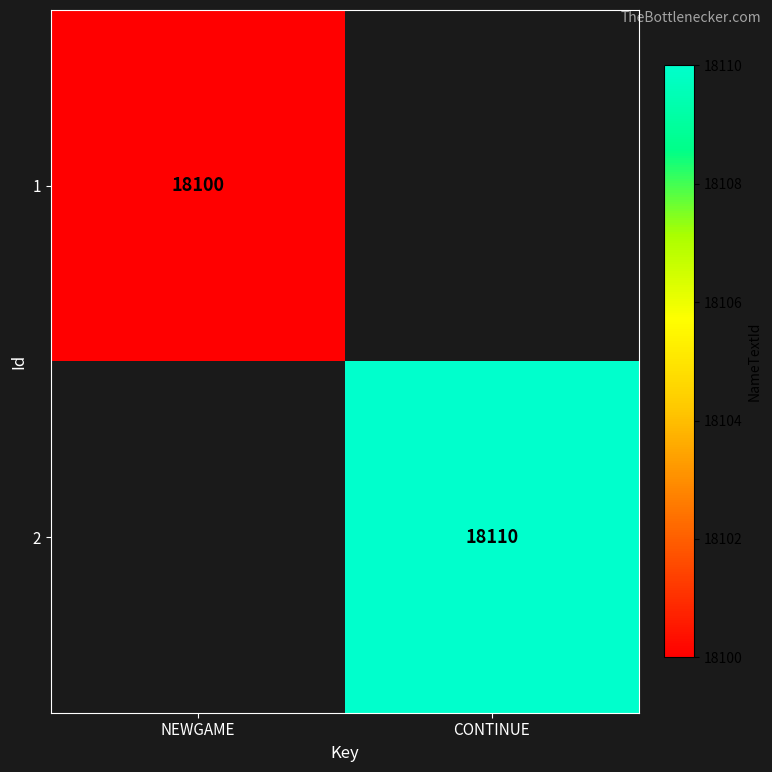

Is it true that 2 equals 18110 at CONTINUE?

True